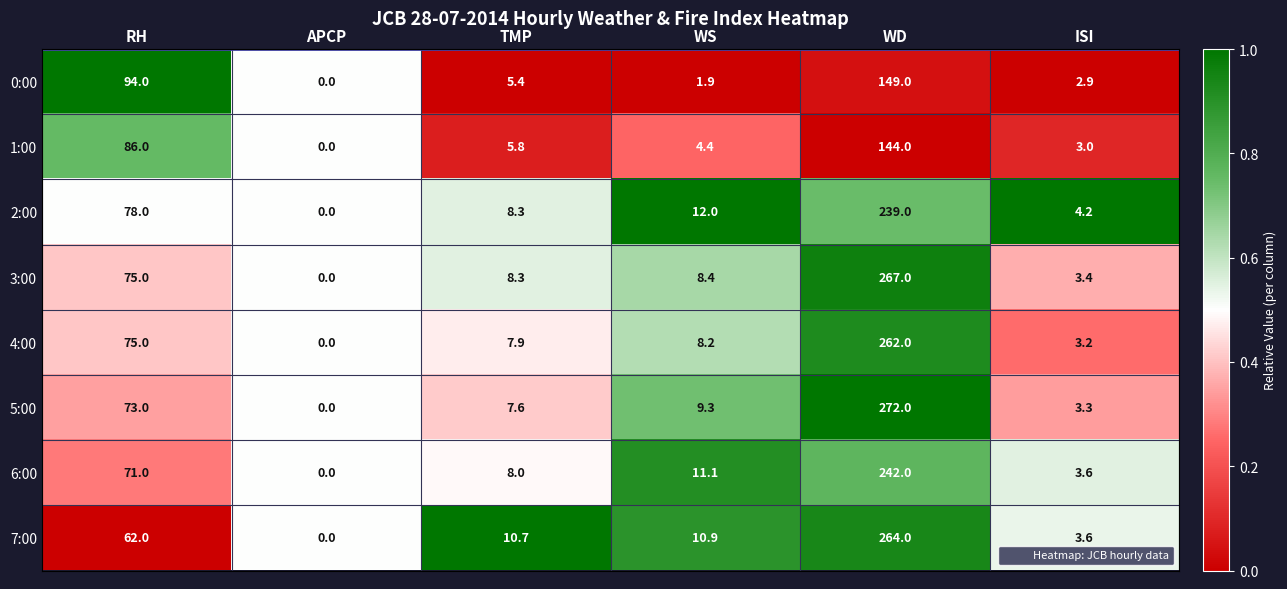

What is the sum of all 0:00 values?

253.2